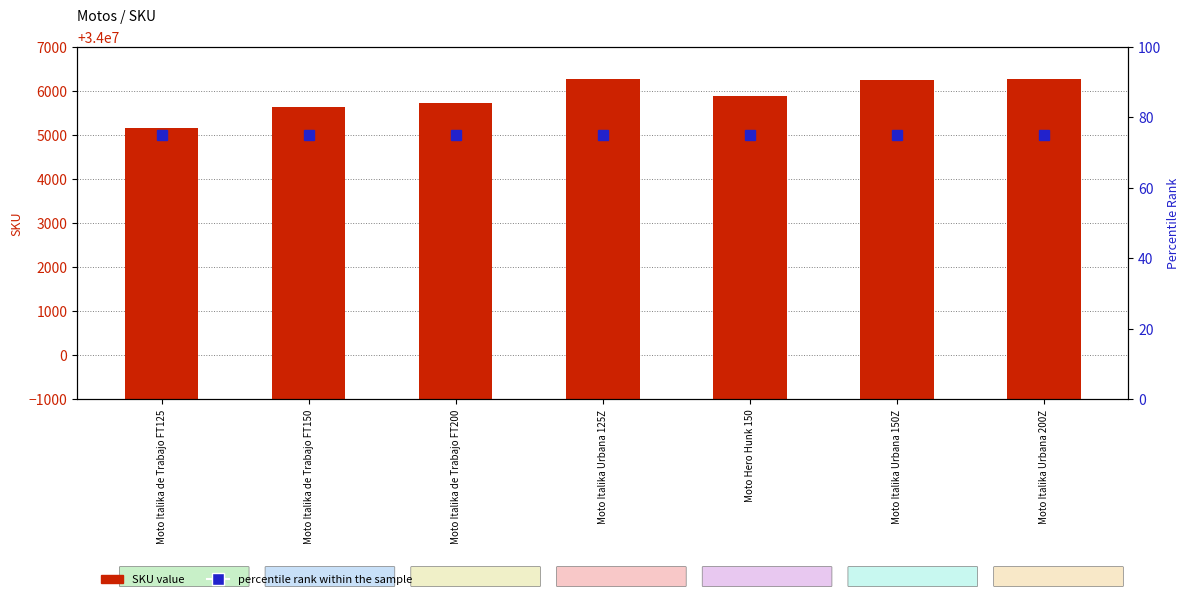

What is the spread (max minus min) of values at Moto Italika de Trabajo FT200?

34005651